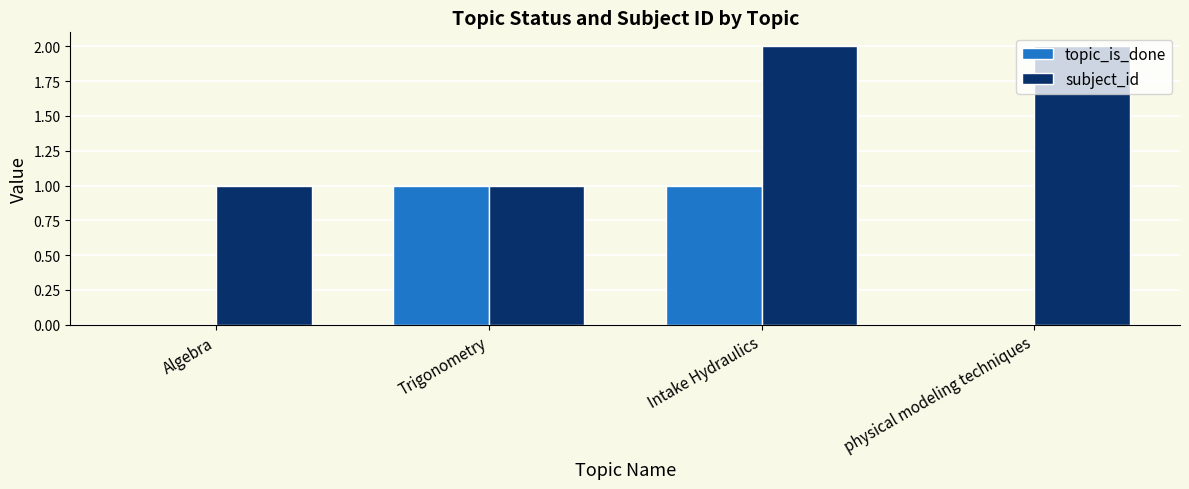

Reading right to left, list all the values displayed in this chart.

topic_is_done: 0	1	1	0
subject_id: 2	2	1	1